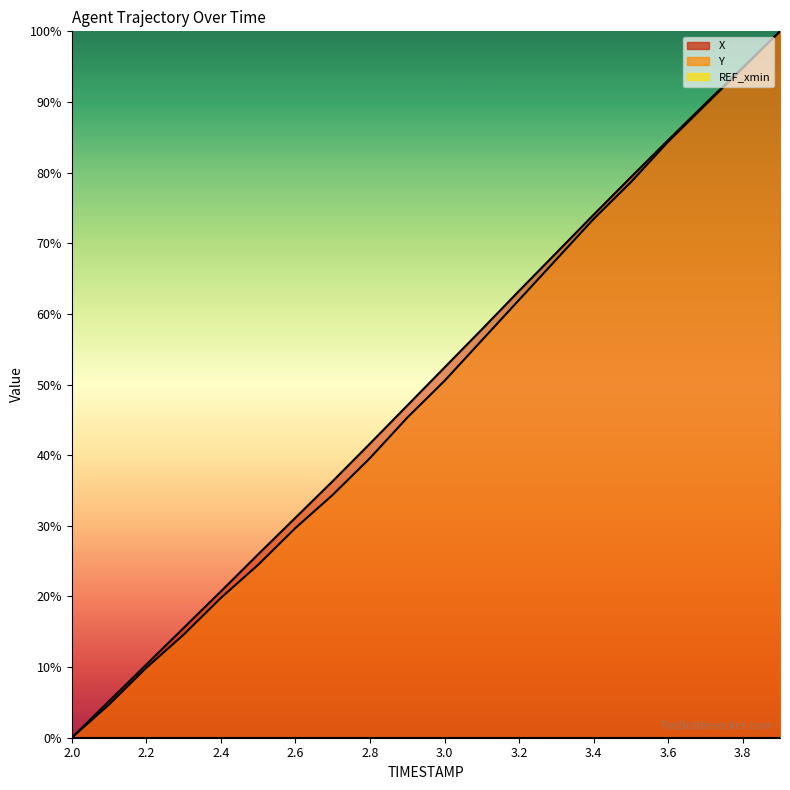

True or false: X and Y intersect in this chart.

False